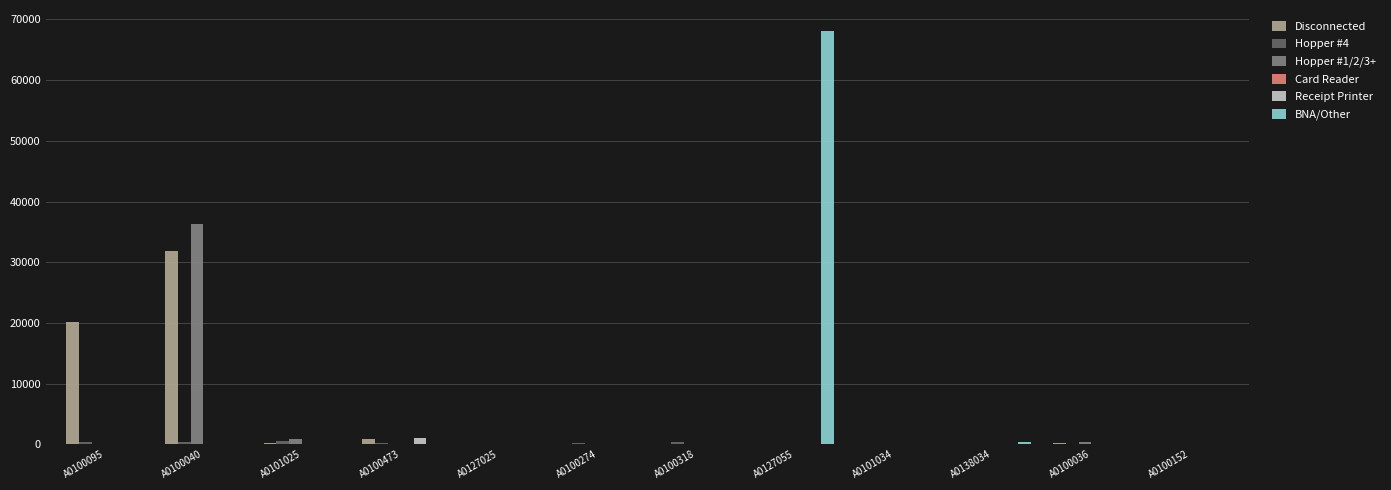

Is it true that Receipt Printer equals 0 at A0100318?

True